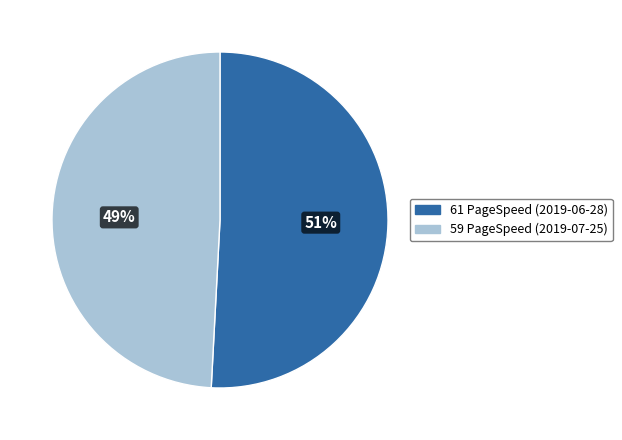

Approximately how many times larger is the value at 61 PageSpeed (2019-06-28) compared to 59 PageSpeed (2019-07-25)?

1.0